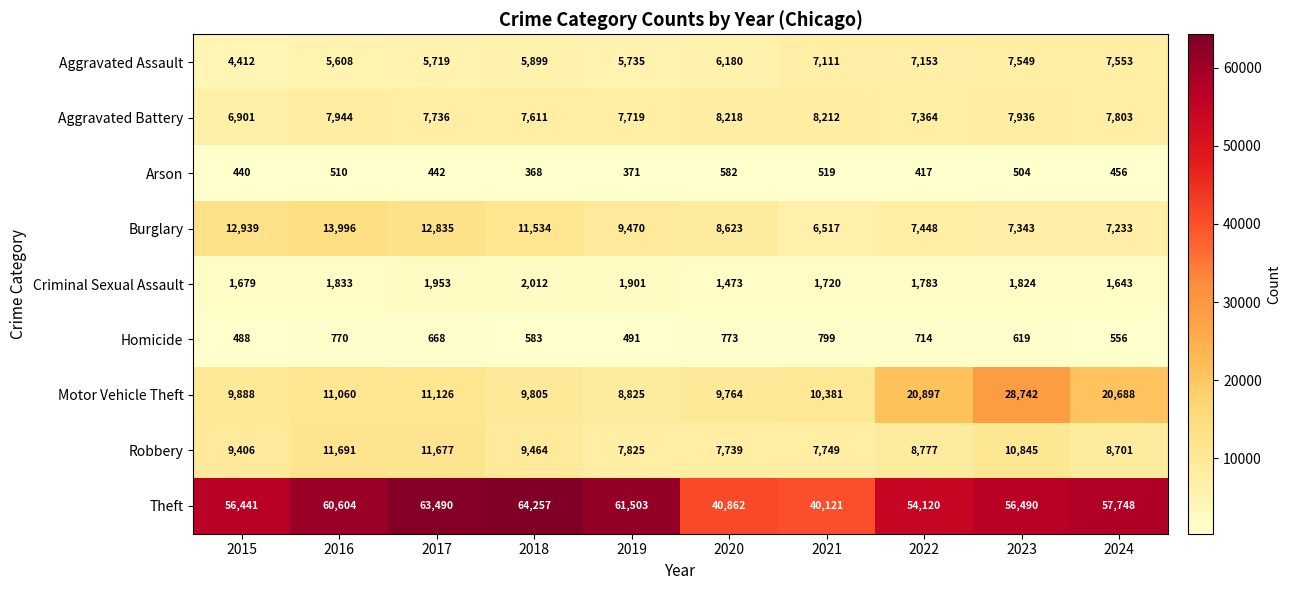

Which category has the lowest value in the Aggravated Battery series?

2015